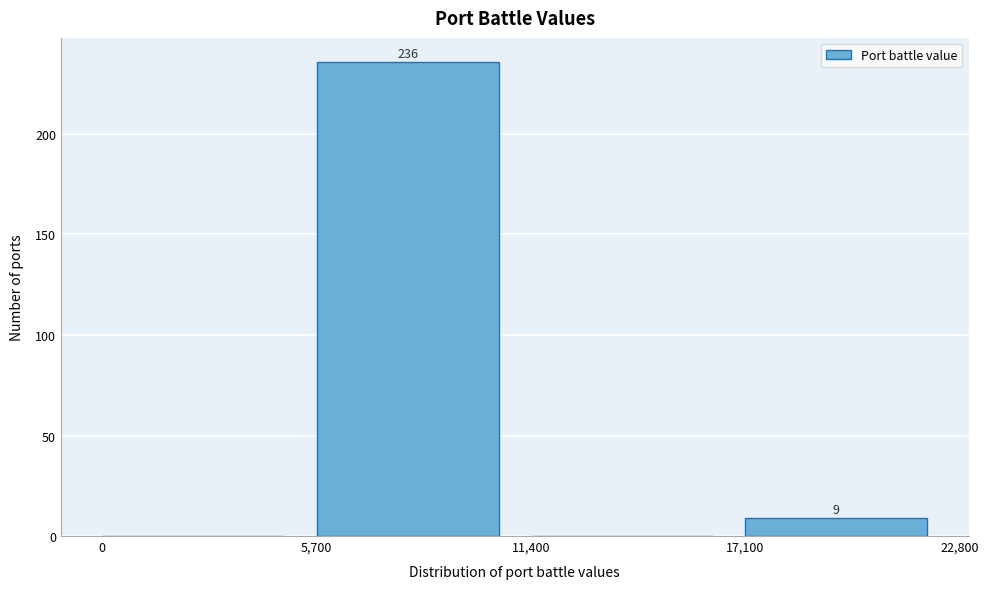

Which range on the x-axis has the tallest bar?

5,700 to 11,400